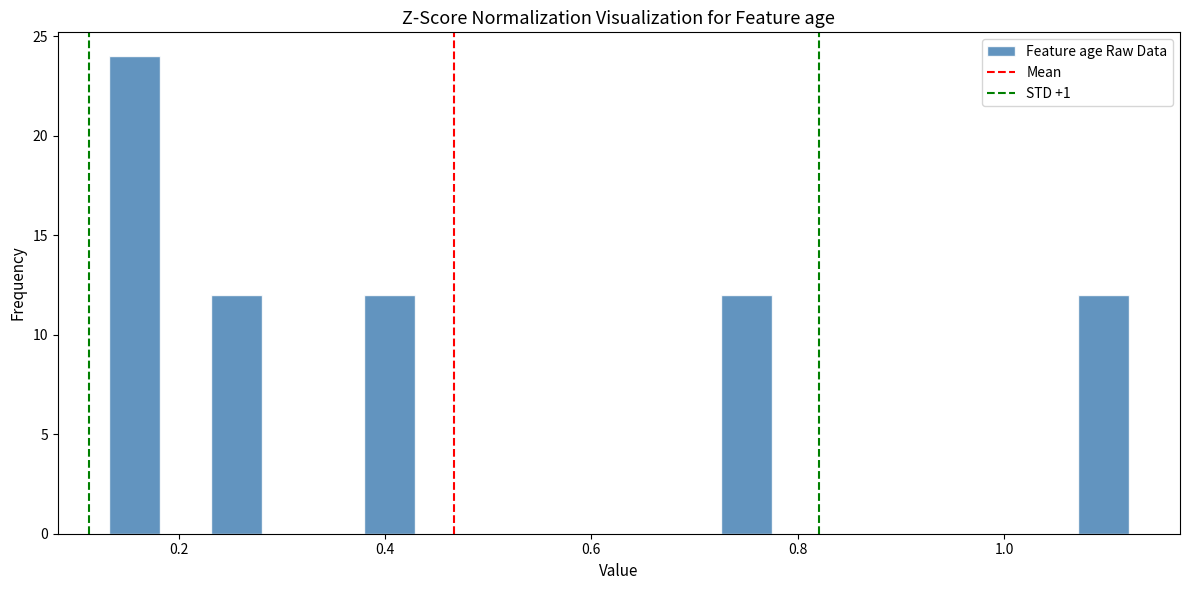

Around what value on the x-axis is the tallest bar? Give the approximate position of its centre, as read against the axis.

0.16